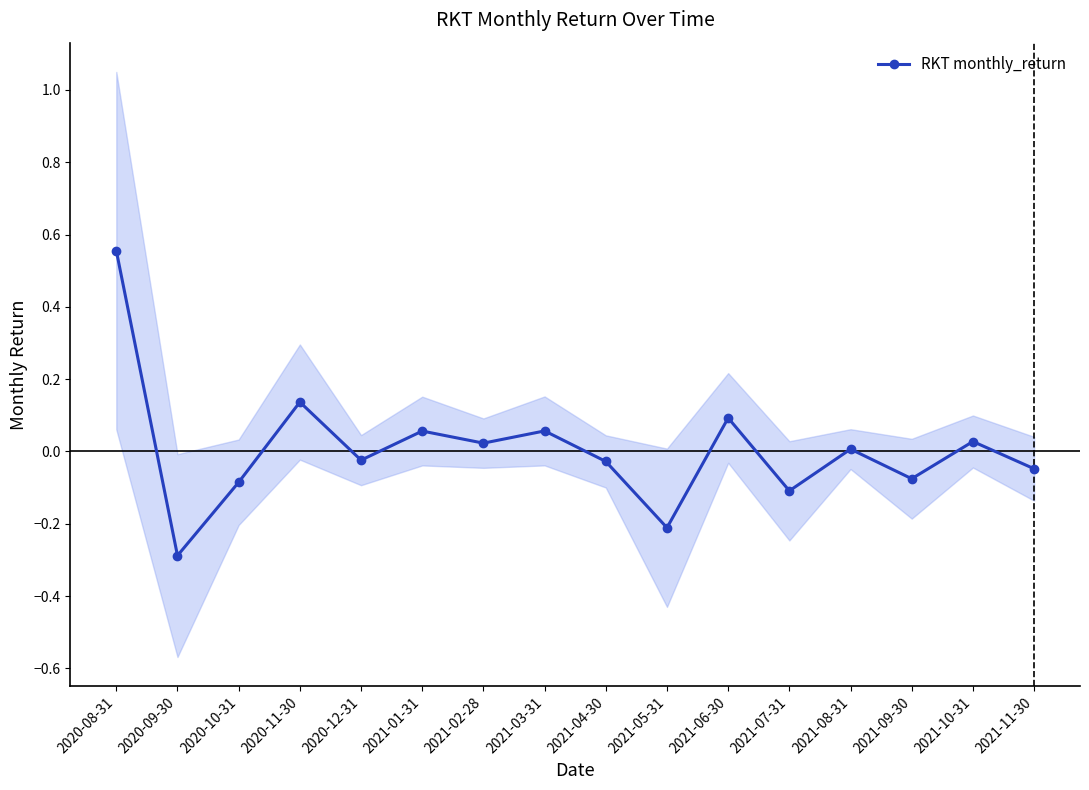

How many data points are less than 0?

8